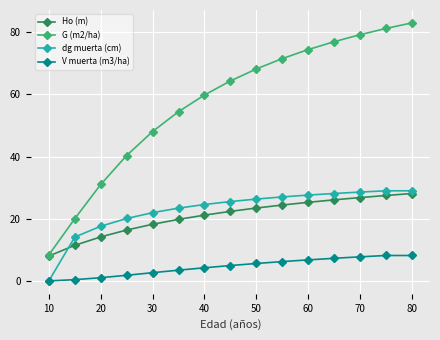

Which series has the largest range (max minus min)?

G (m2/ha)